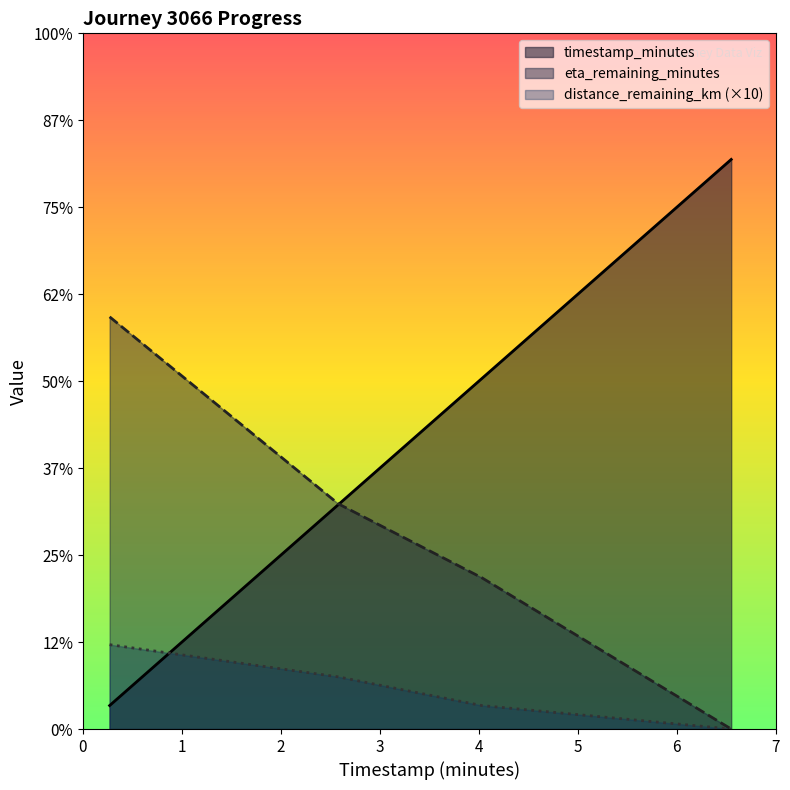

At 6.55, list the series in order from smallest to largest.

distance_remaining_km, eta_remaining_minutes, timestamp_minutes